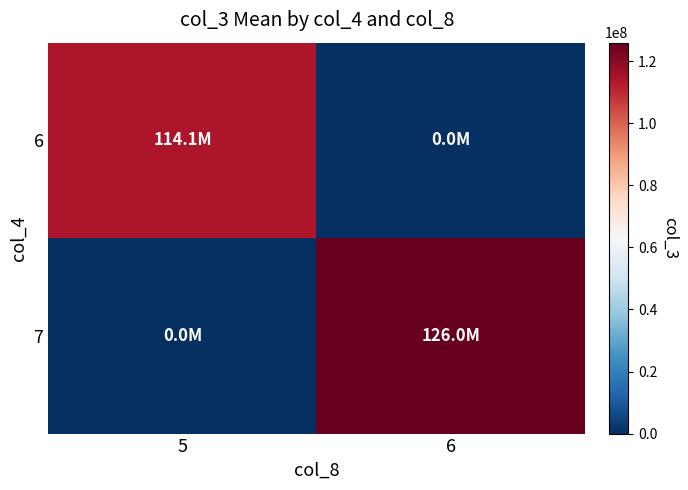

What is the total value across all series at 5?

114106346.0